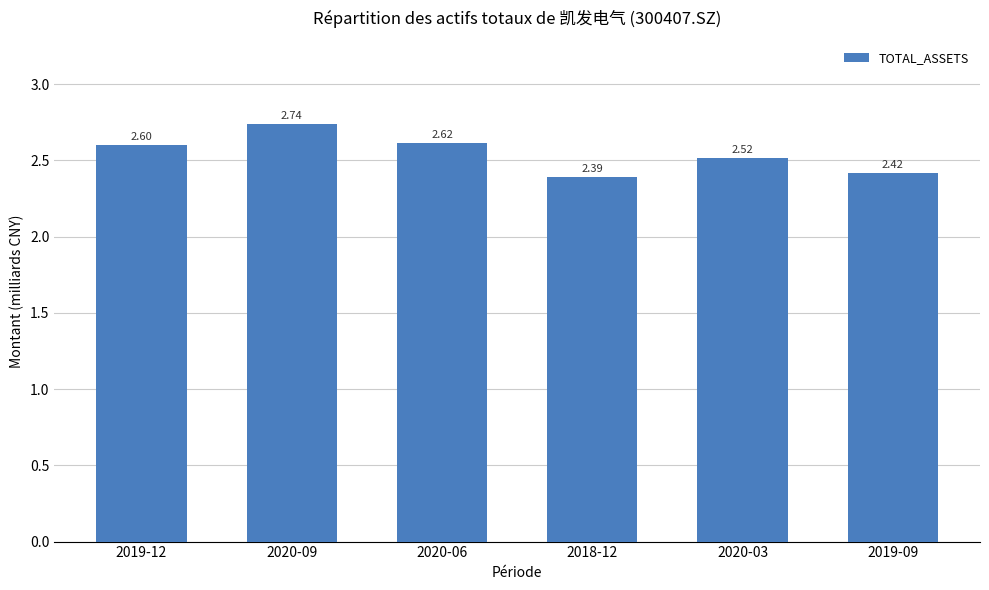

Which category has the lowest value across all series?

2018-12